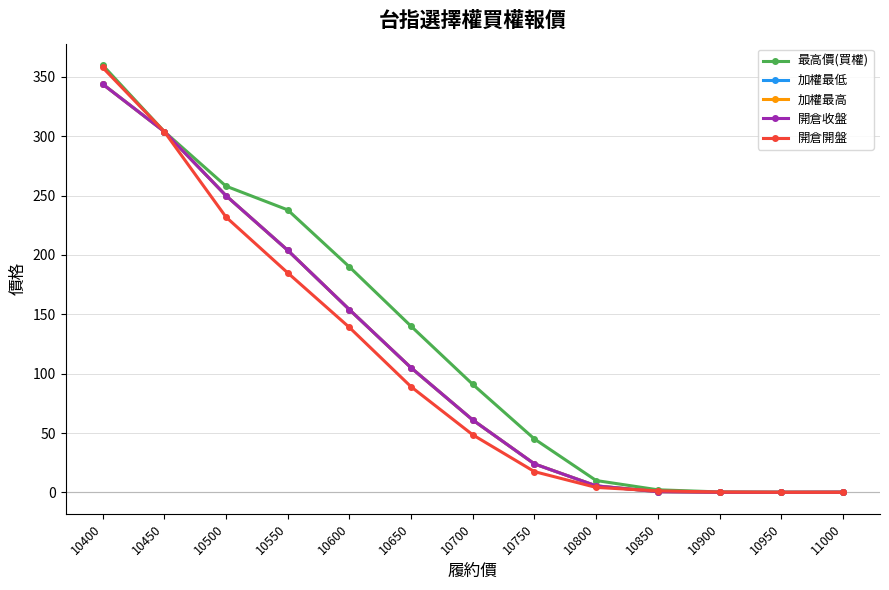

Rank the series by their maximum value, from highest to lowest.

最高價(買權), 開倉開盤, 加權最低, 加權最高, 開倉收盤